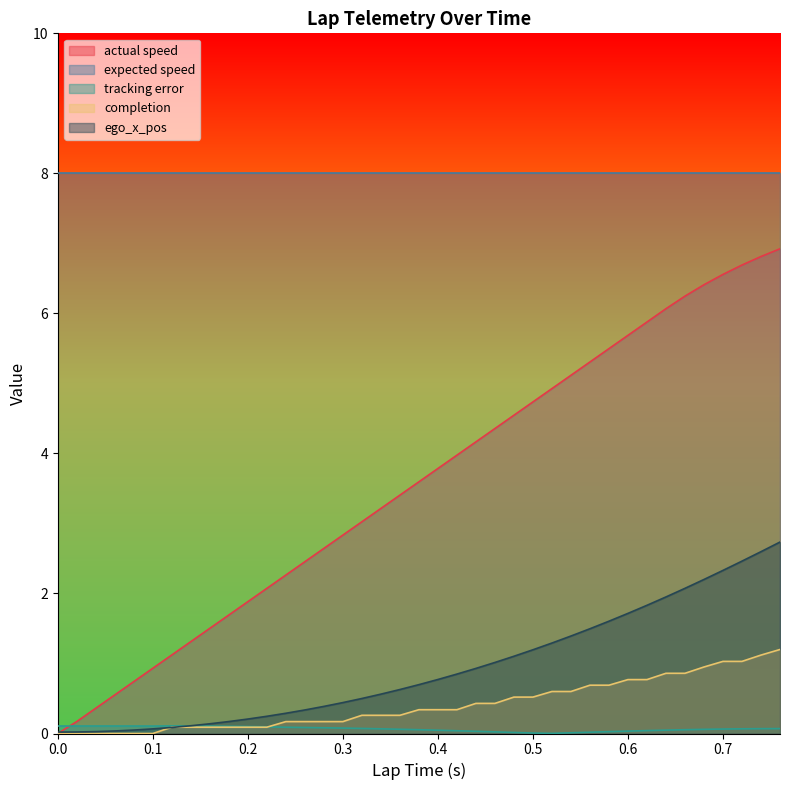

List the labels in order of tracking error value, smallest first.

0.52, 0.5, 0.54, 0.48, 0.56, 0.46, 0.58, 0.44, 0.6, 0.42, 0.62, 0.4, 0.64, 0.66, 0.38, 0.68, 0.36, 0.7, 0.34, 0.72, 0.74, 0.76, 0.32, 0.3, 0.28, 0.26, 0.24, 0.22, 0.2, 0.18, 0.16, 0.1, 0.08, 0.0, 0.0, 0.02, 0.14, 0.04, 0.06, 0.12